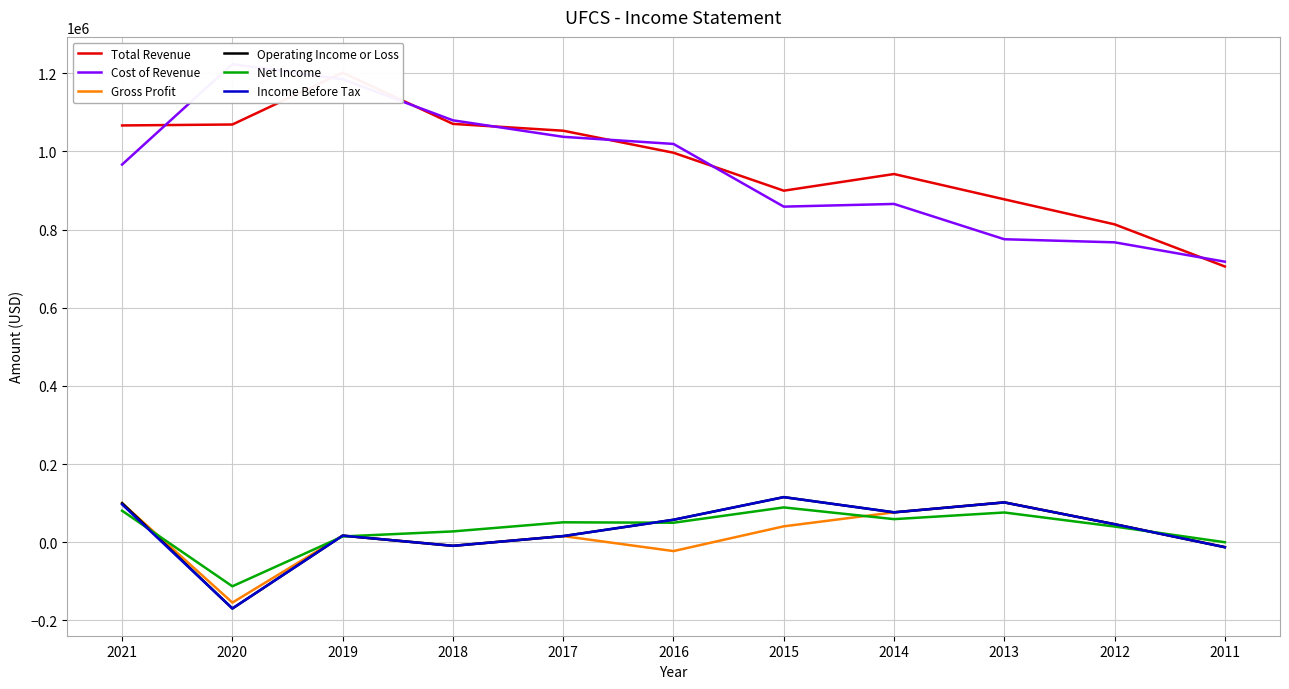

How many data points does each series have?

11